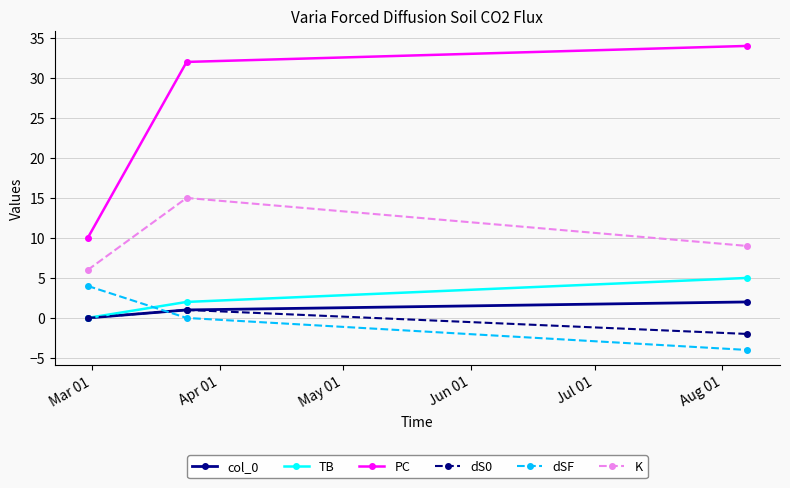

What is the smallest value displayed?

-4